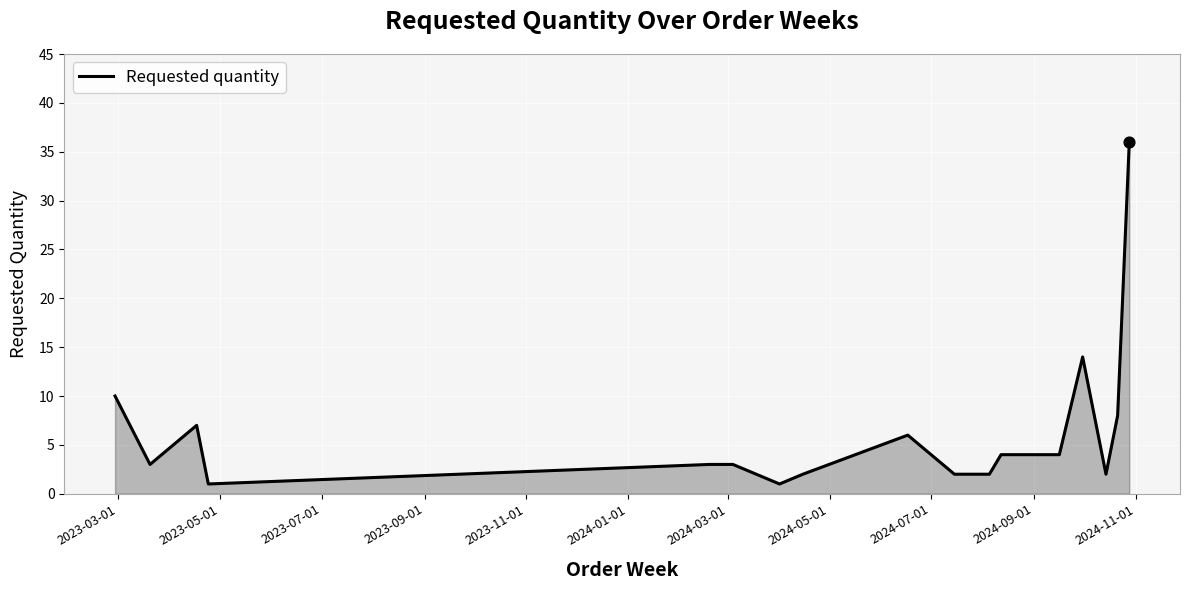

What is the difference between the maximum and minimum values?

35